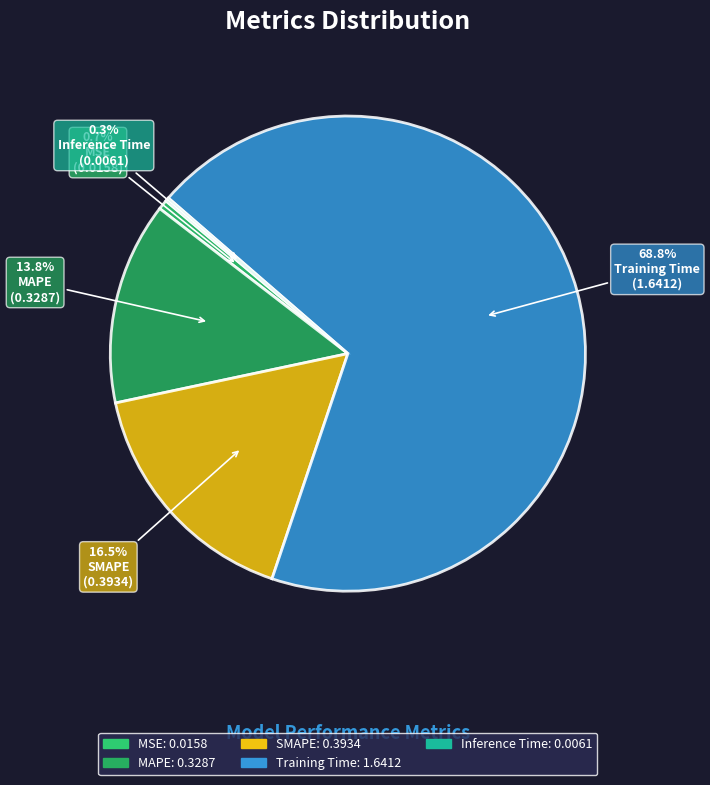

Which has a higher value, Inference Time or MSE?

MSE